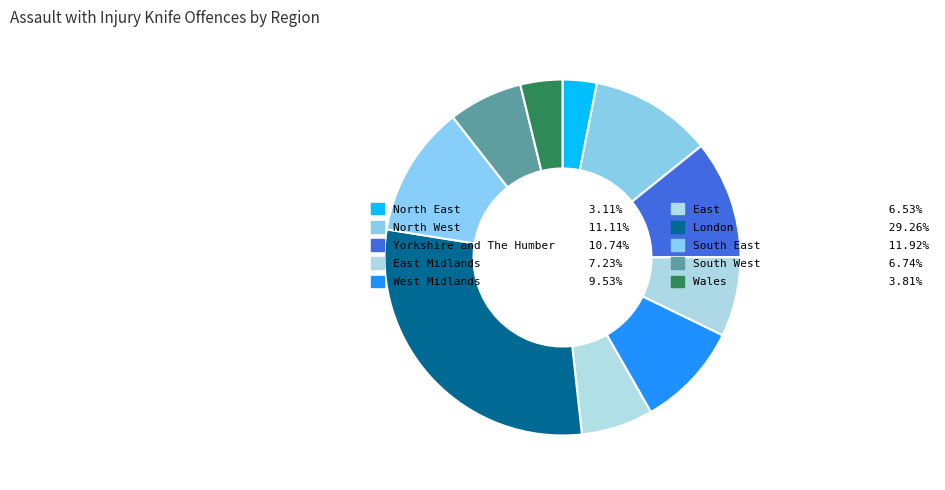

How many slices are in this pie chart?

10